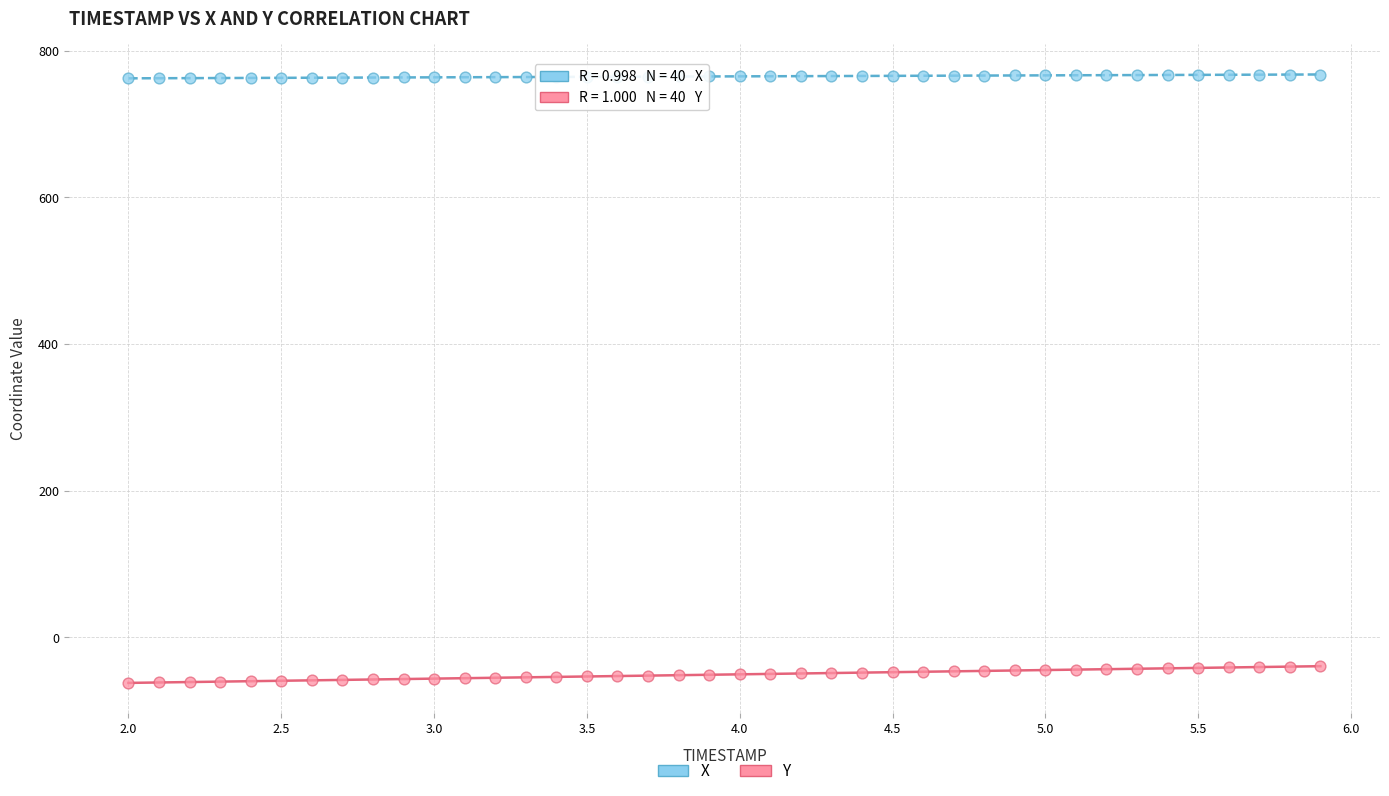

Which series reaches the minimum Y coordinate?

Y